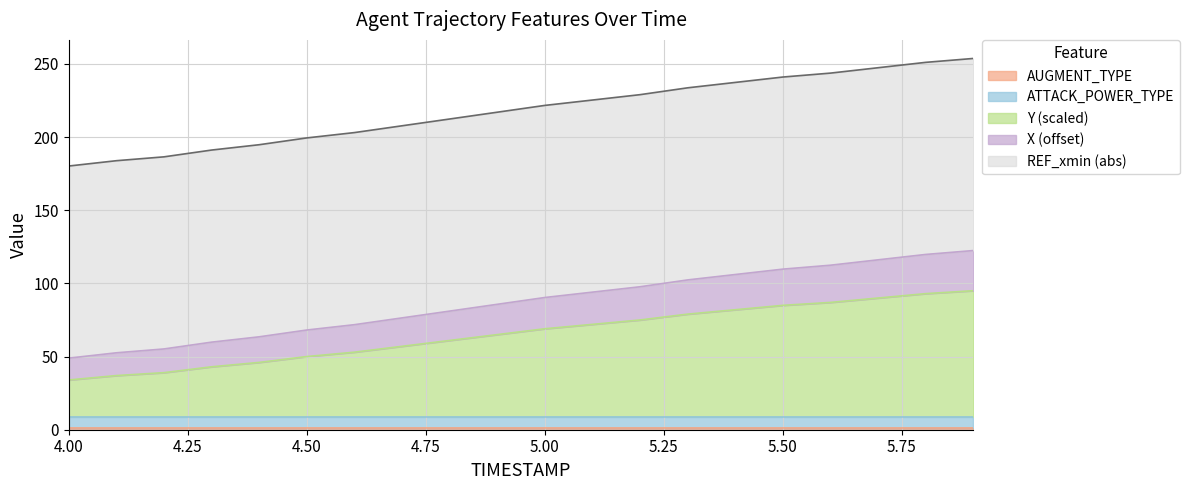

True or false: X and Y cross at least once.

False